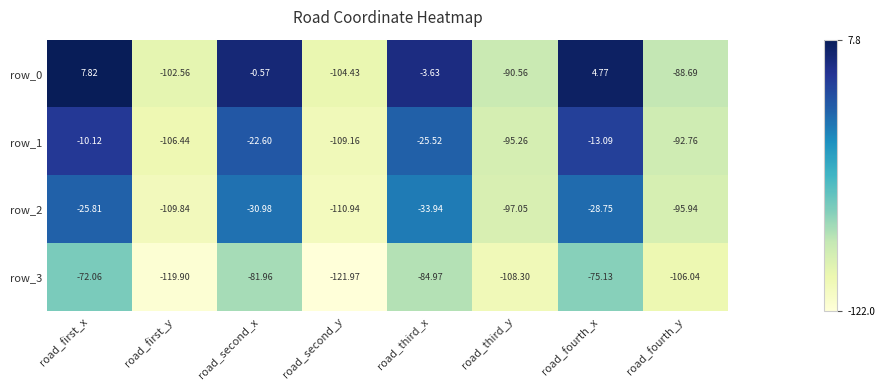

How many negative values does the row_0 series have?

6